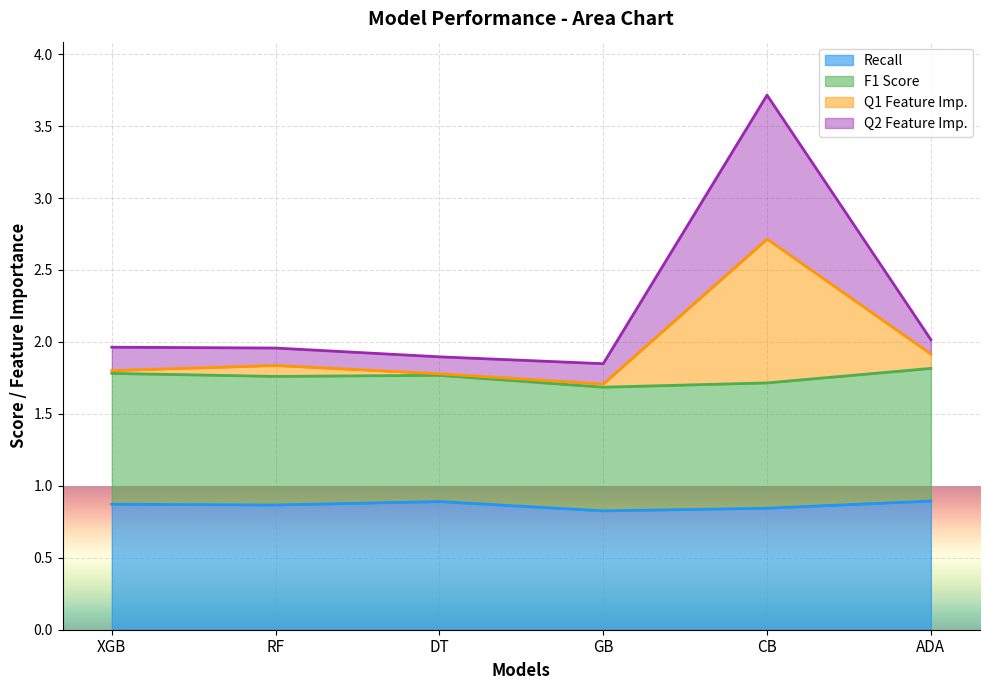

At how many categories does at least one series exceed 1?

6